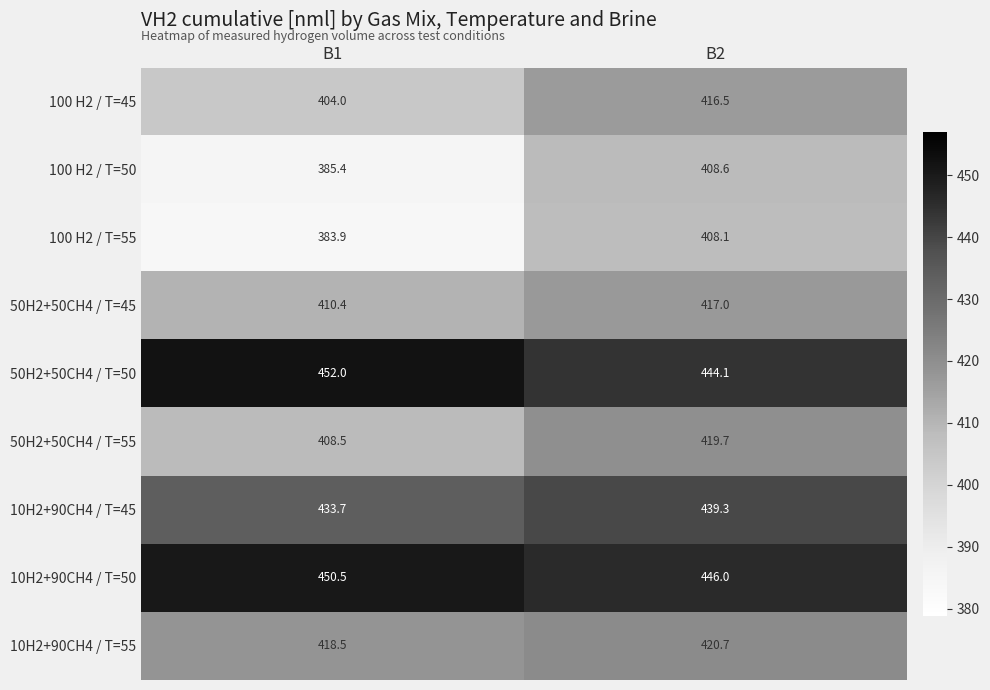

Read the 50H2+50CH4 / T=55 value at B2.

419.7